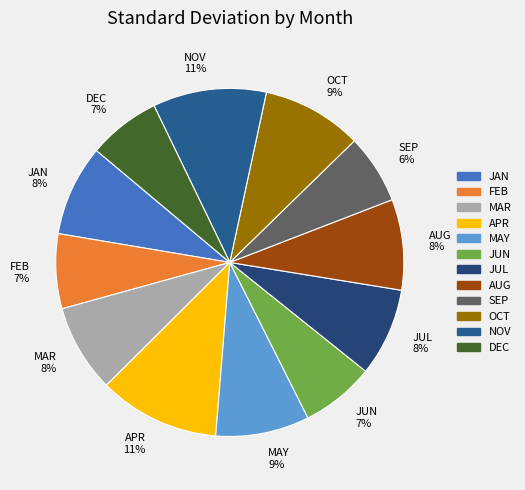

The FEB slice represents 7% of the pie. True or false?

True